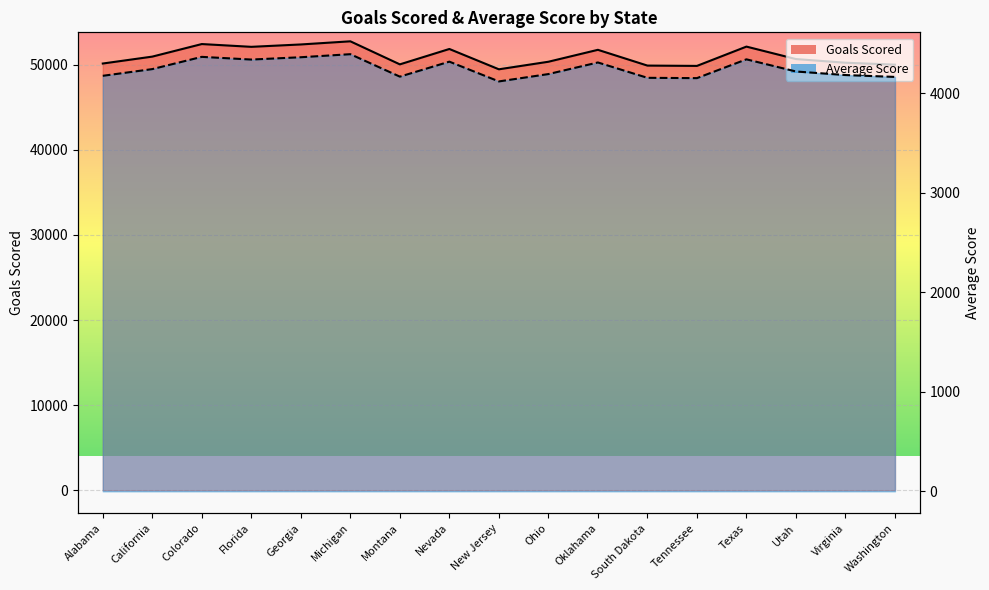

List the series in order of their overall mean, lowest first.

Average Score, Goals Scored